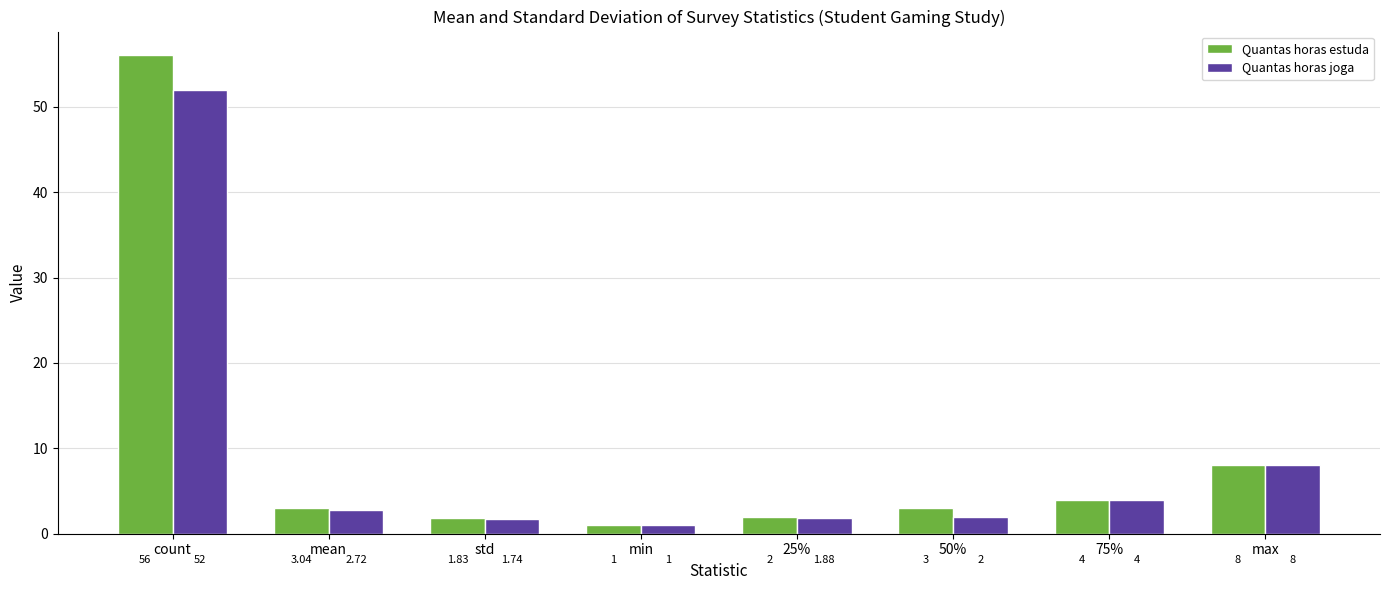

What position from the right is mean?

7